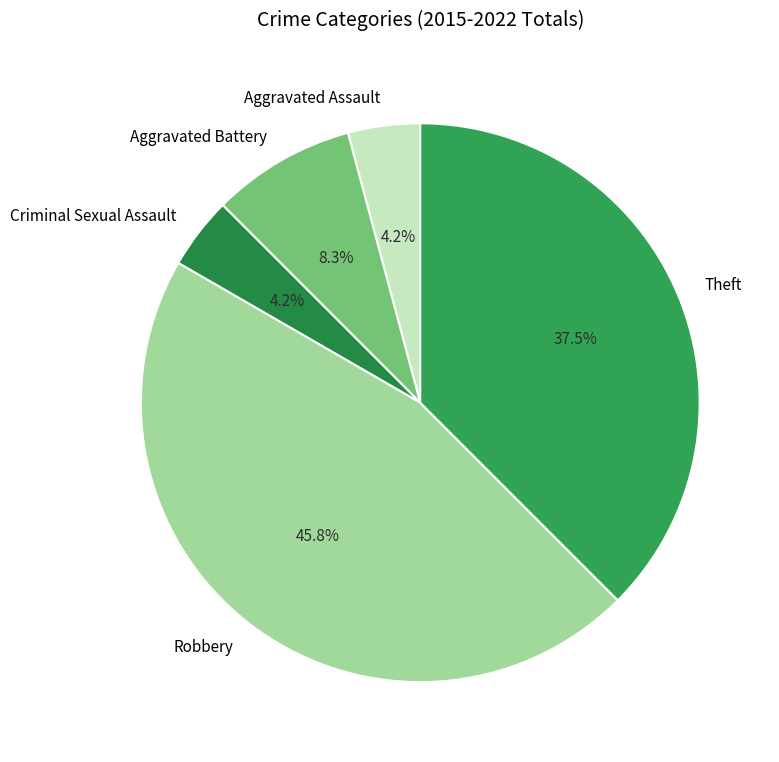

Which has a higher value, Criminal Sexual Assault or Aggravated Battery?

Aggravated Battery